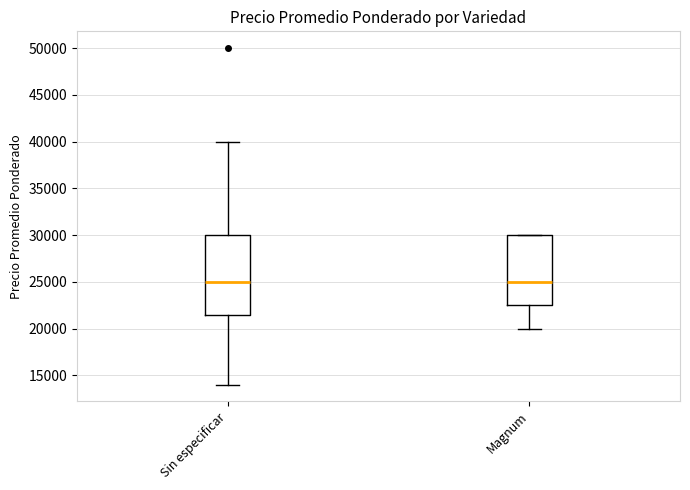

Which box is the tallest, from its lower edge to its upper edge?

Sin especificar